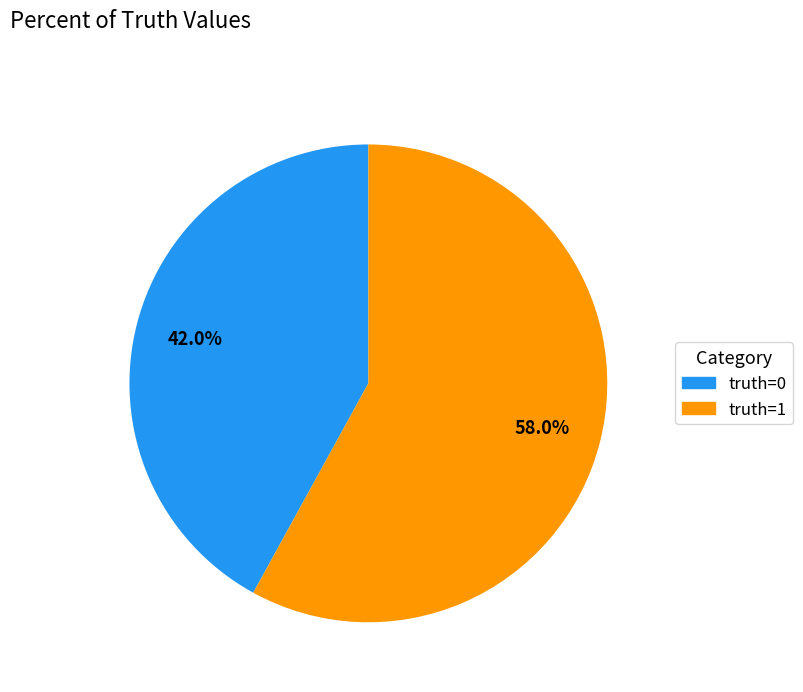

Is the sum of truth=0 and truth=1 greater than half?

Yes